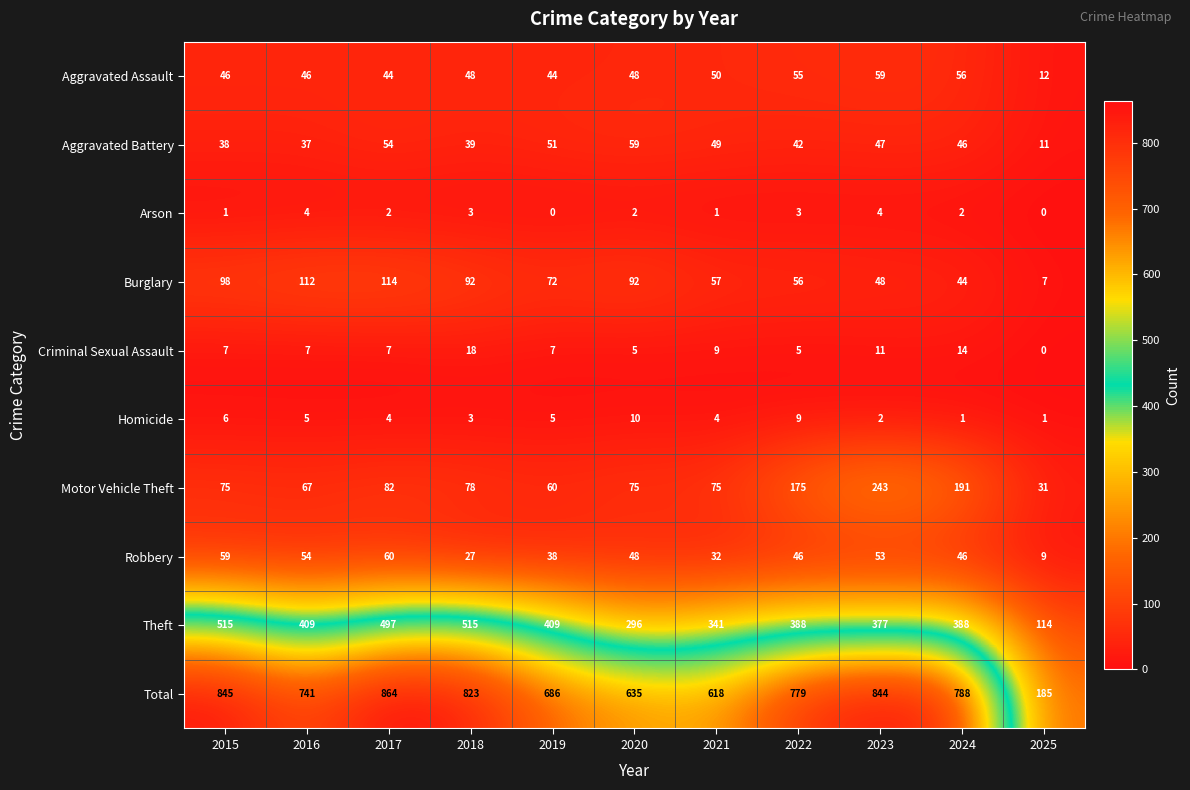

What is the difference between the highest and lowest values at 2023?

842